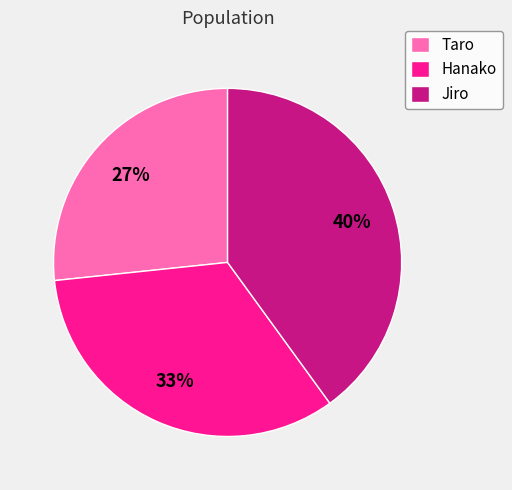

Is the sum of Hanako and Jiro greater than half?

Yes